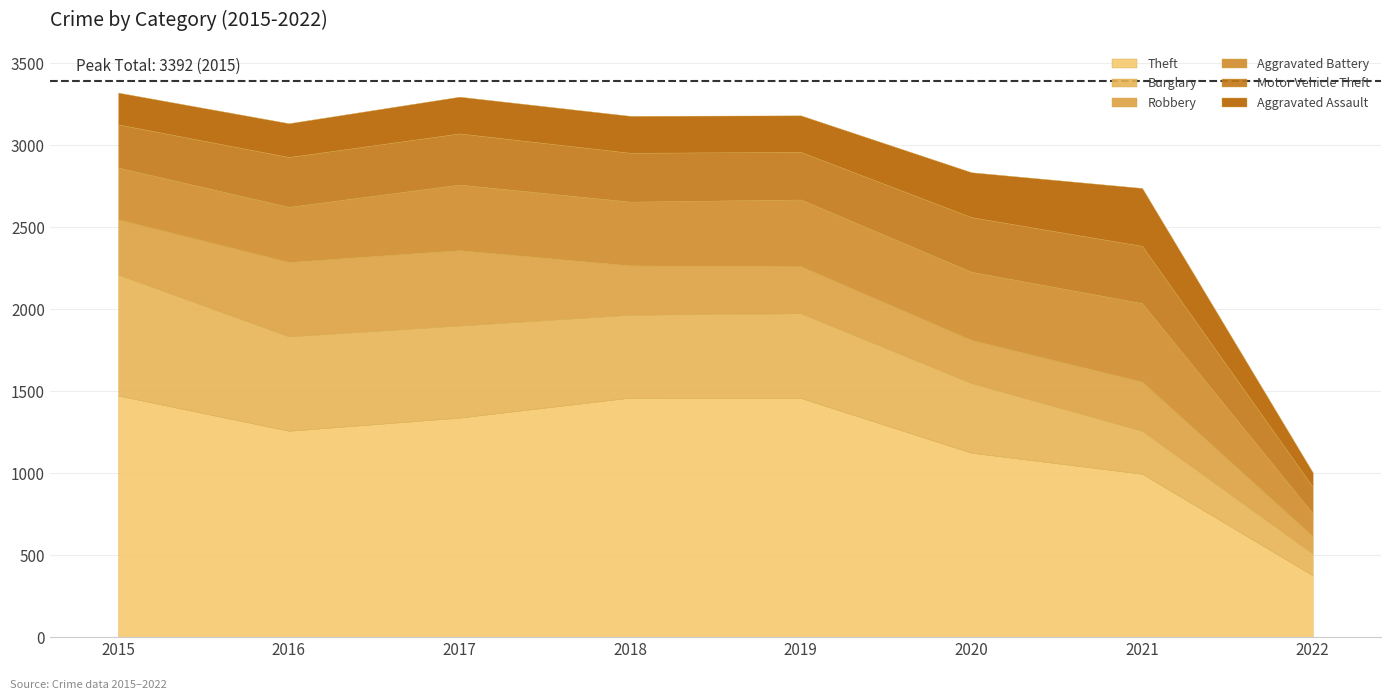

At which label does Aggravated Assault reach its peak?

2021